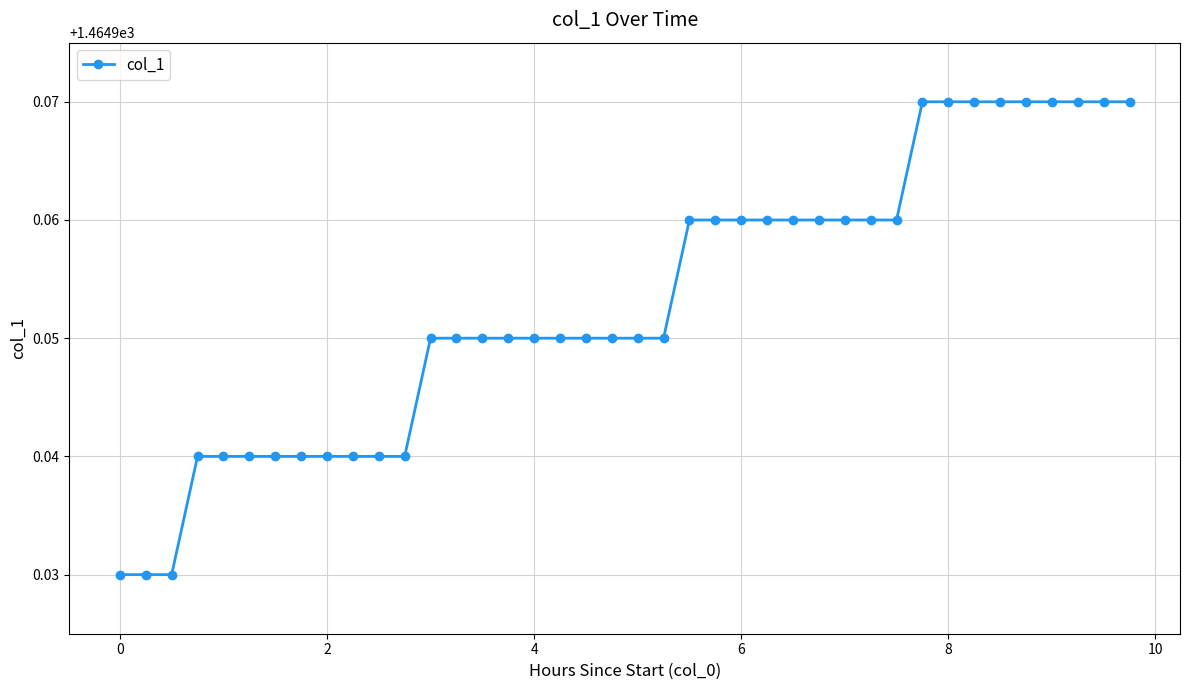

How many values are between 1464 and 1465?

40